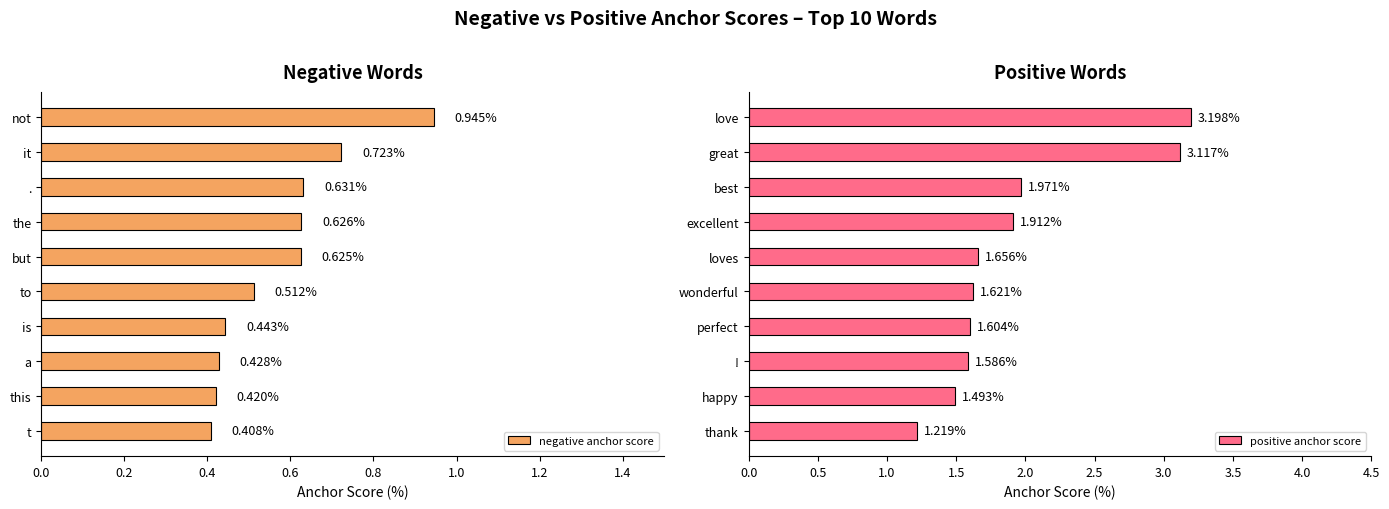

At which label does negative anchor score reach its peak?

not